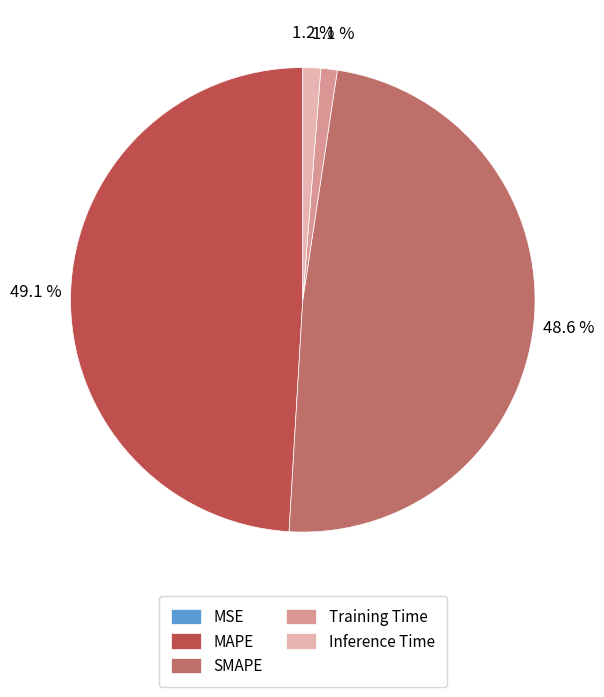

To the nearest percent, what is the combined percentage of Training Time and MAPE?

50%